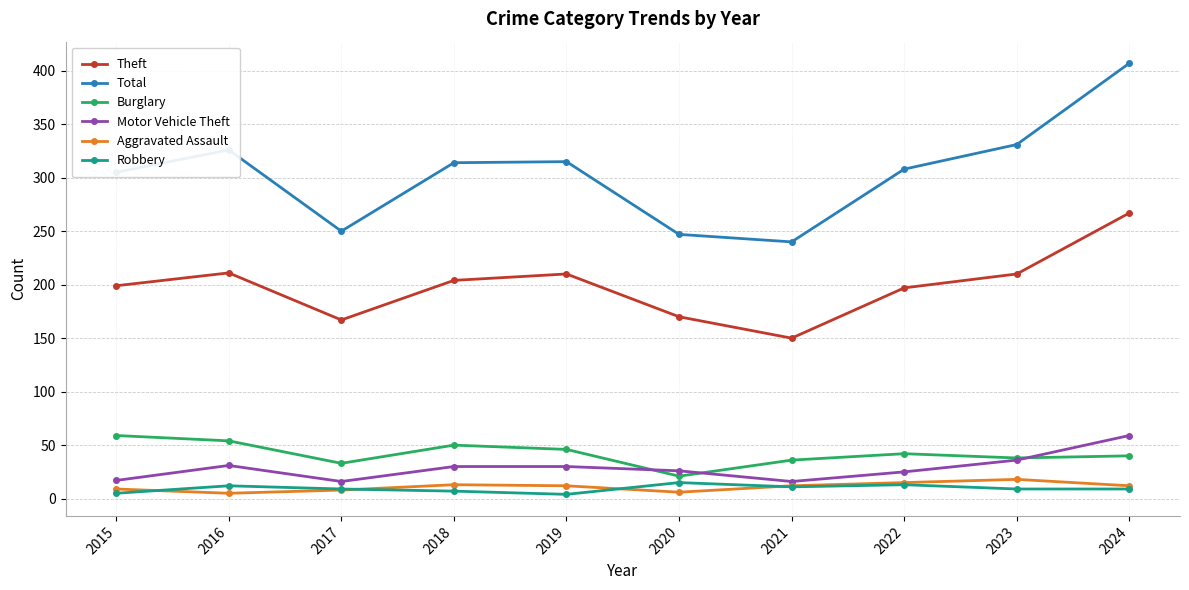

What is the greatest value displayed?

407